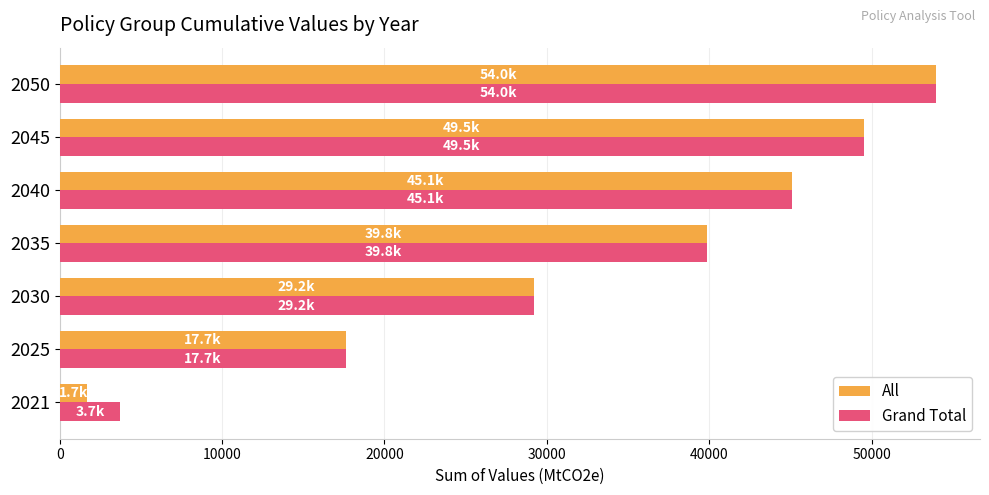

What is the difference between the second highest and minimum values in the Grand Total series?

45810